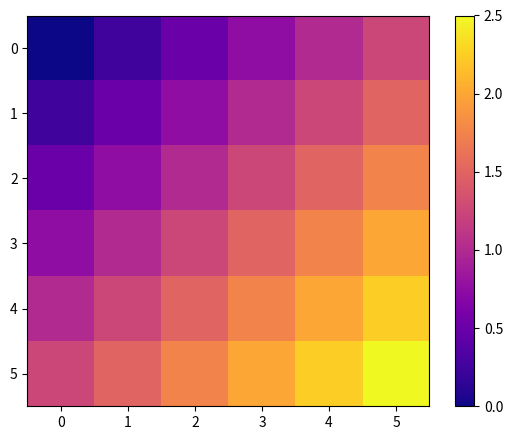

What is the maximum value shown in the chart?

2.5